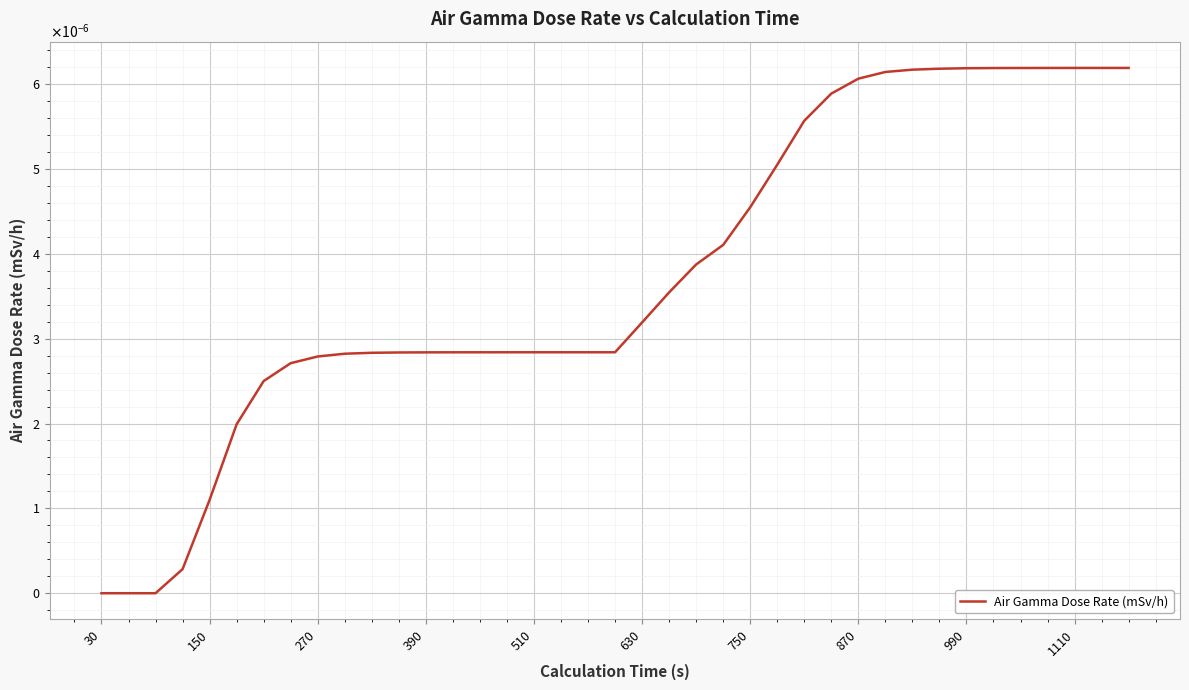

Does the chart have visible grid lines?

Yes